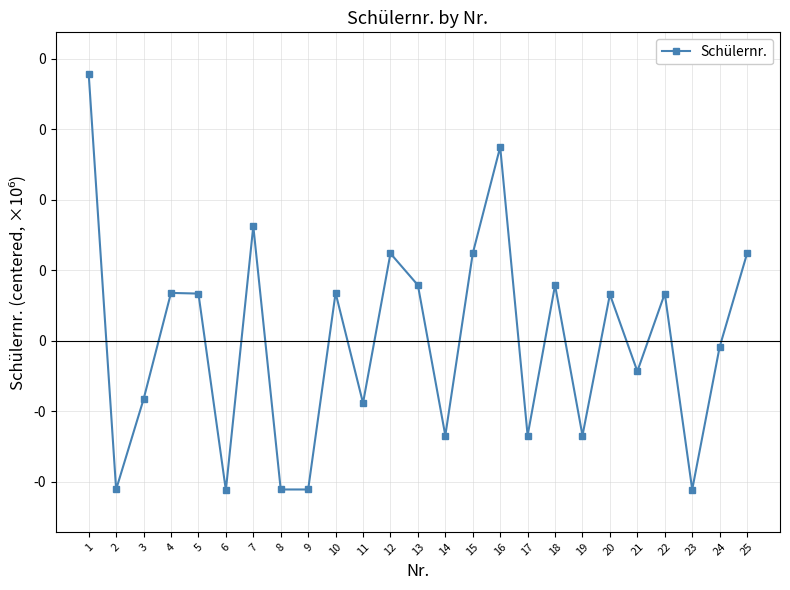

Is it true that the value at 13 is 78886.6?

True